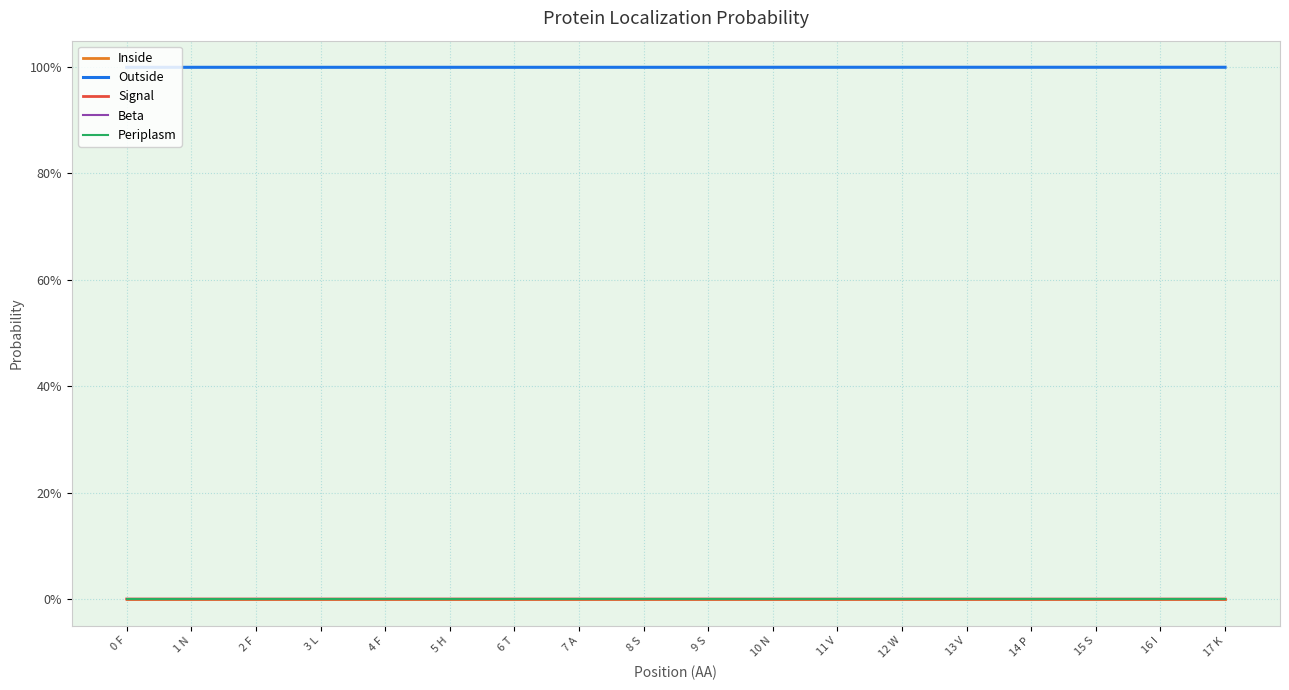

Does the chart display data point markers on the line(s)?

No